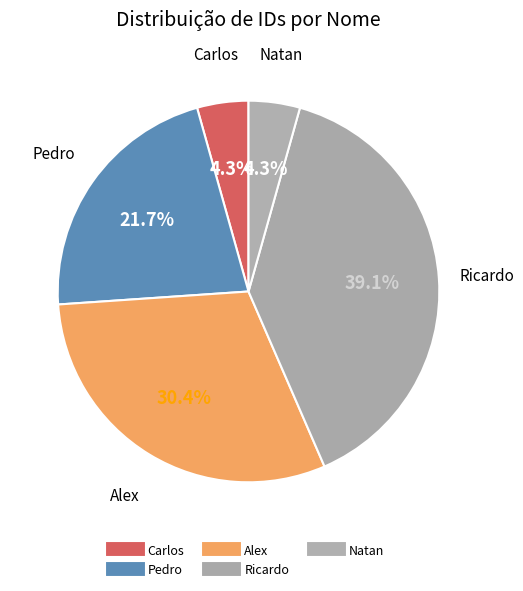

To the nearest percent, what is the average slice percentage?

20%